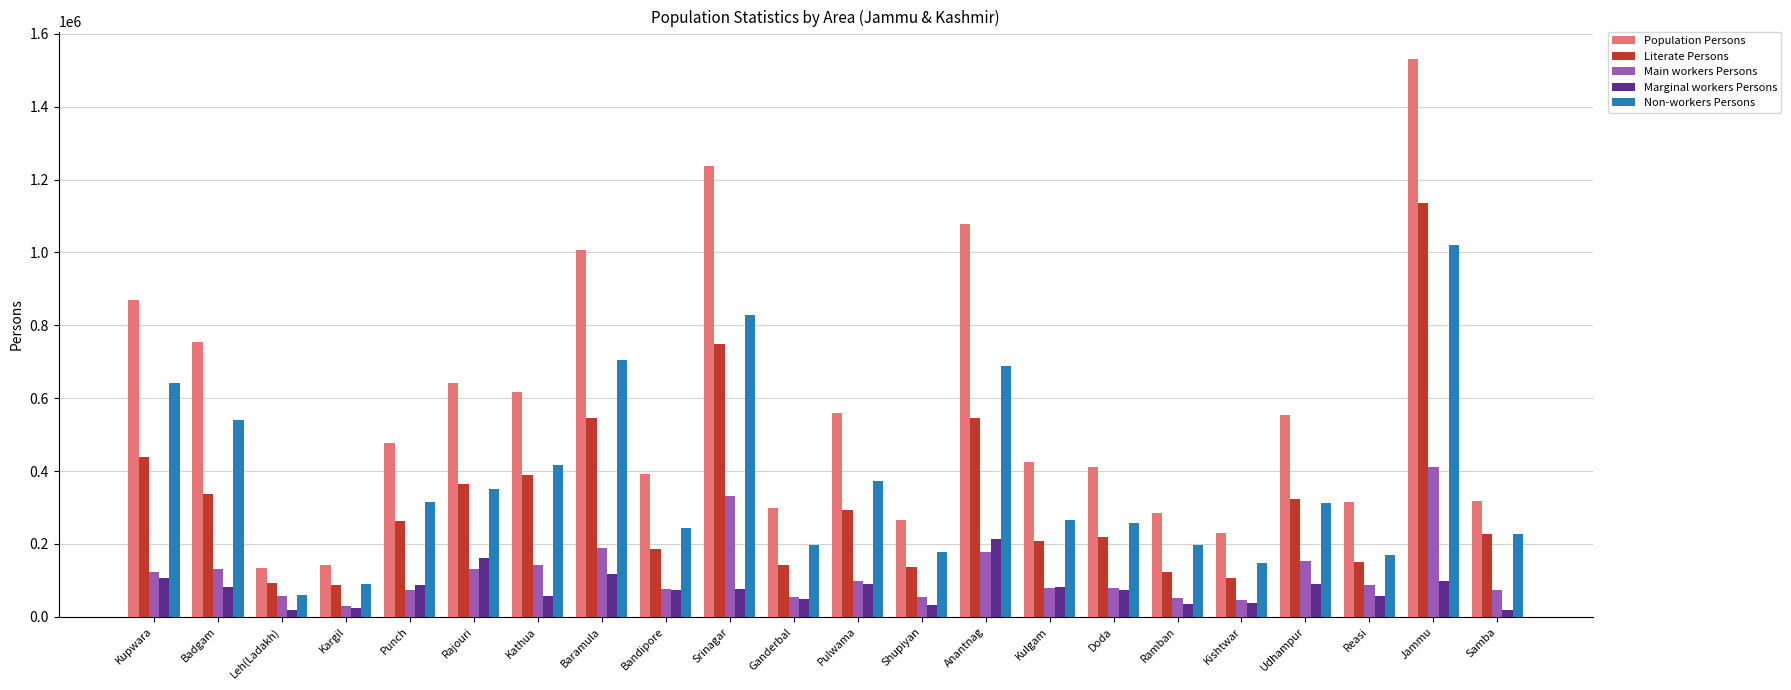

True or false: Population Persons has a value of 540915 at Reasi.

False